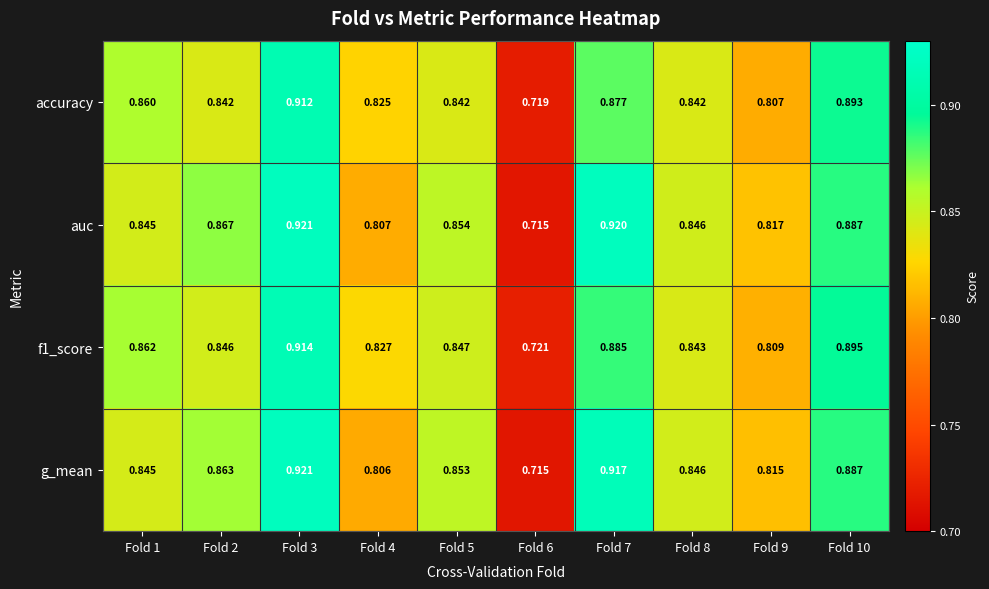

Between Fold 5 and Fold 8, which series saw the biggest shift?

auc